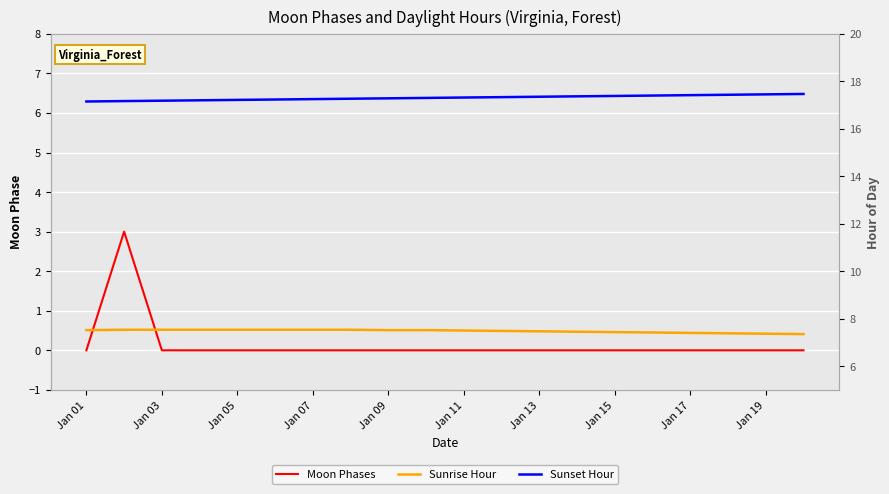

What is the difference between the maximum and second lowest values in the Sunset Hour series?

0.3